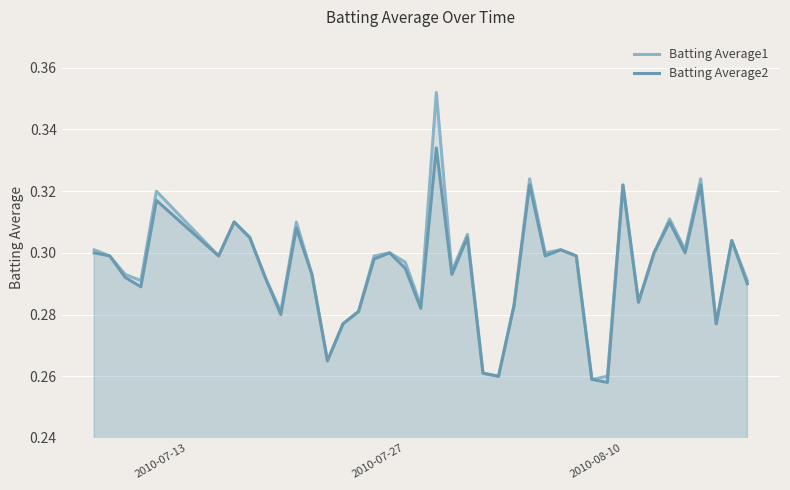

Which series has the widest spread of values?

Batting Average1